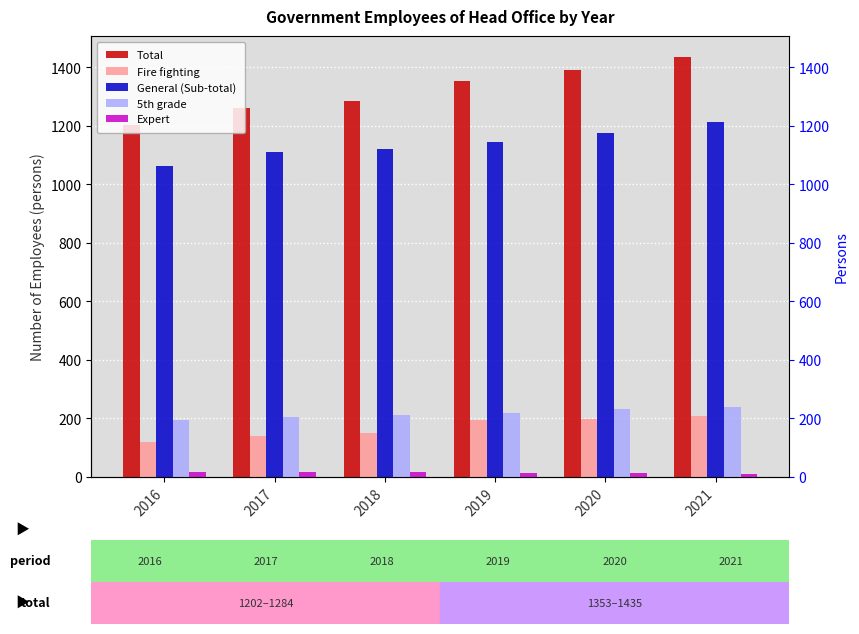

True or false: Total has a value of 2114 at 2021.

False